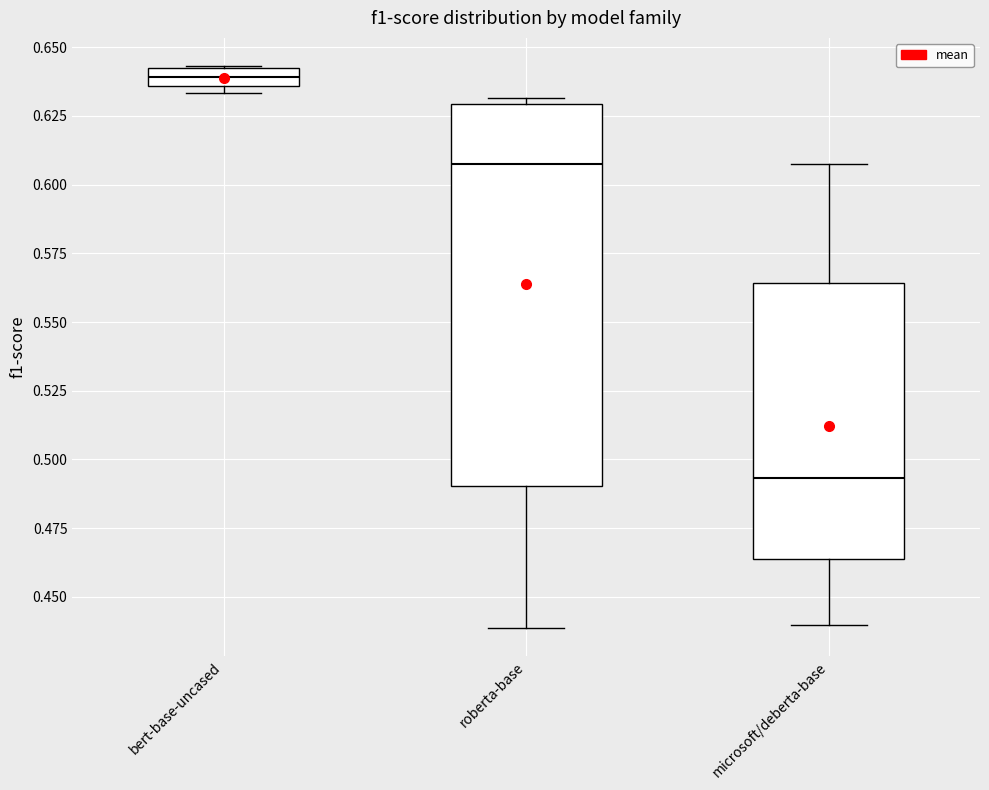

Which box has the lowest median line?

microsoft/deberta-base